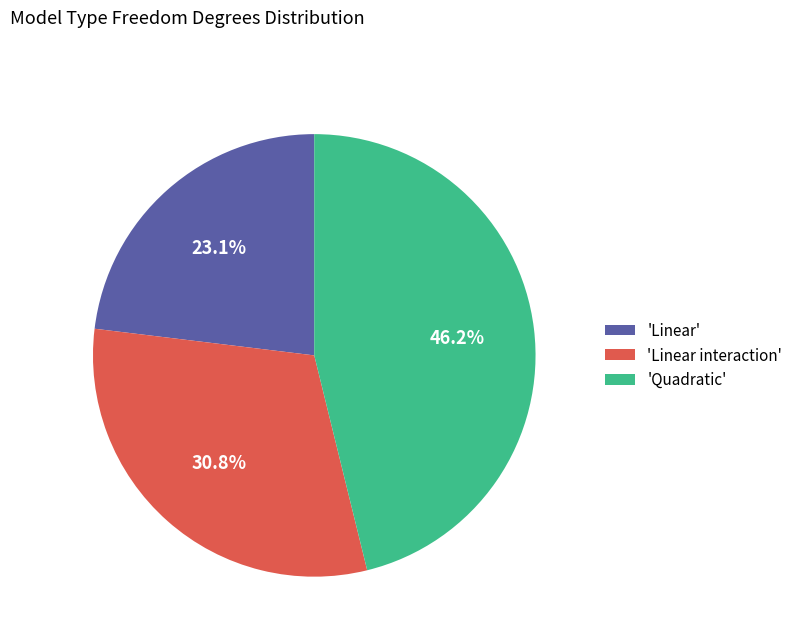

What is the ratio of the value at 'Quadratic' to the value at 'Linear'?

2.0